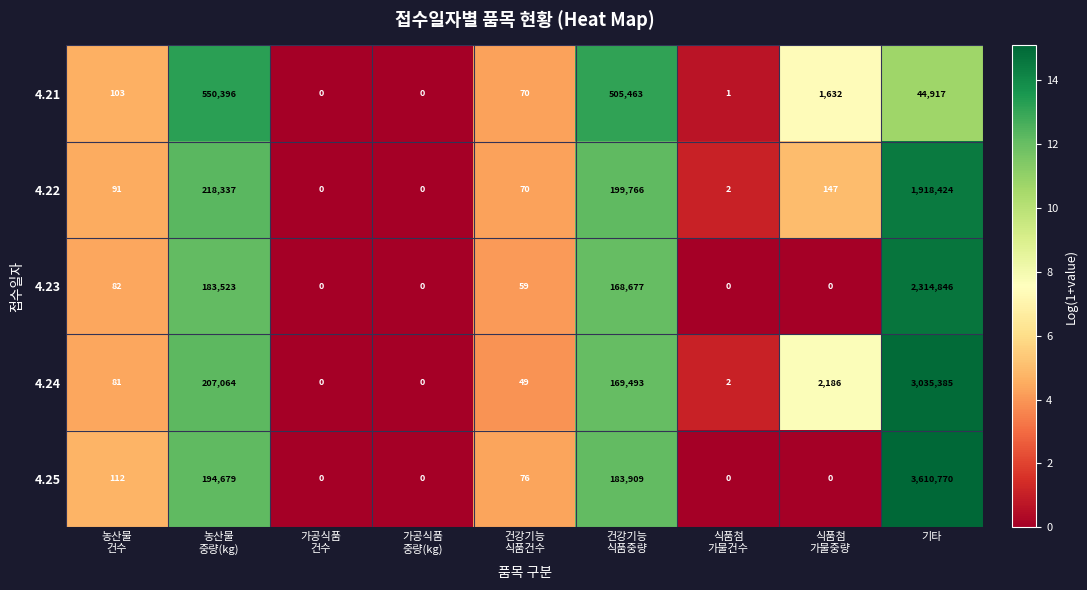

Which series has the largest total across all categories?

4.25